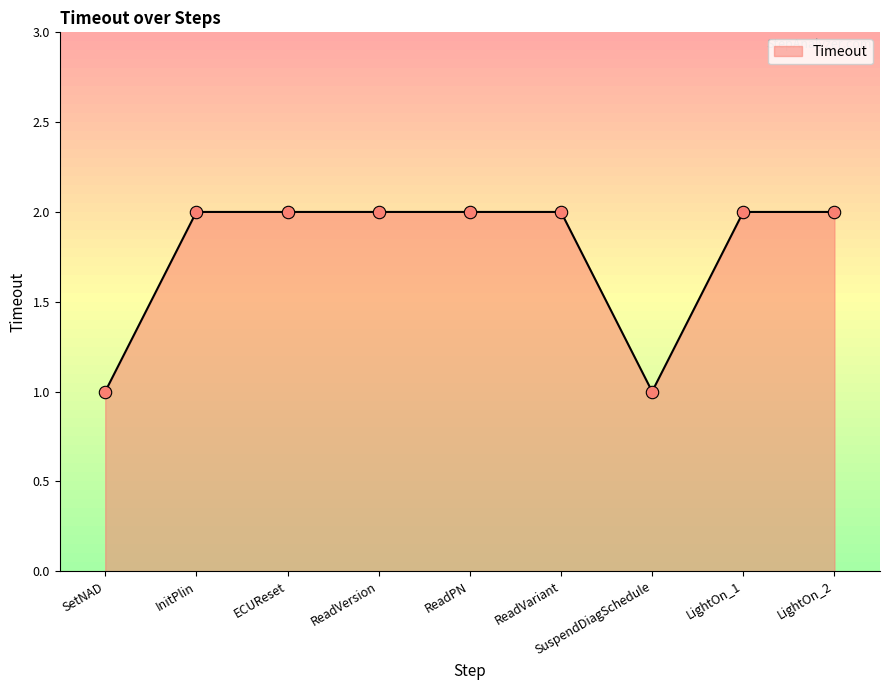

What is the ratio of the value at InitPlin to the value at ReadVersion?

1.0